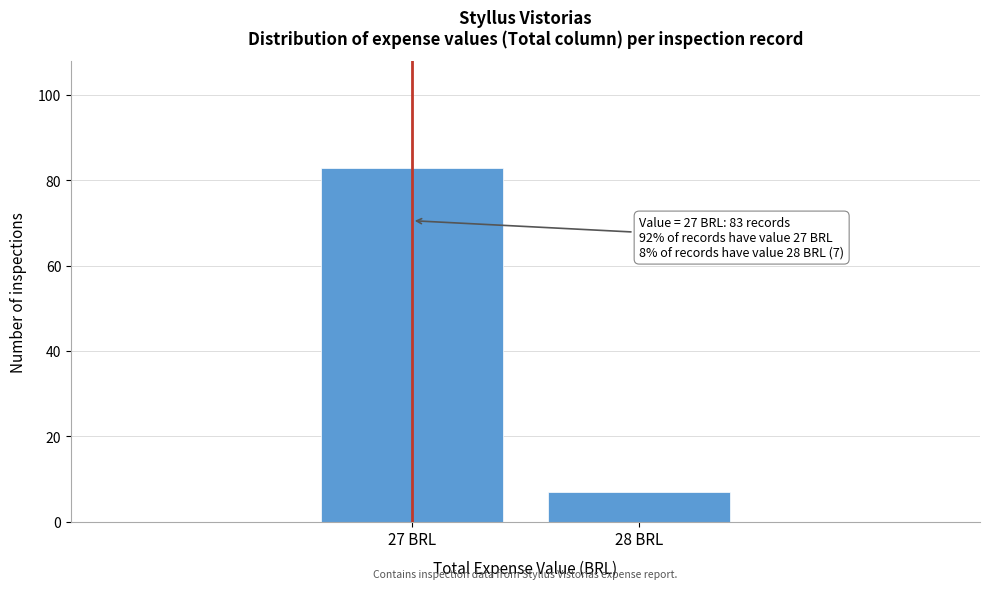

Reading left to right, transcribe all the data shown in this chart.

27 BRL=83	28 BRL=7